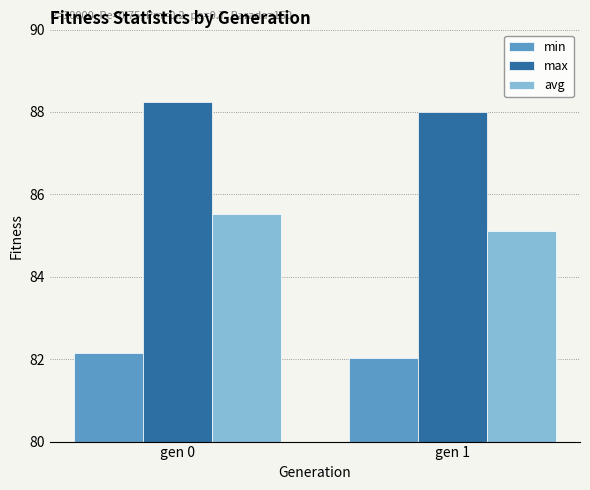

List the series in order of their peak value, highest first.

max, avg, min